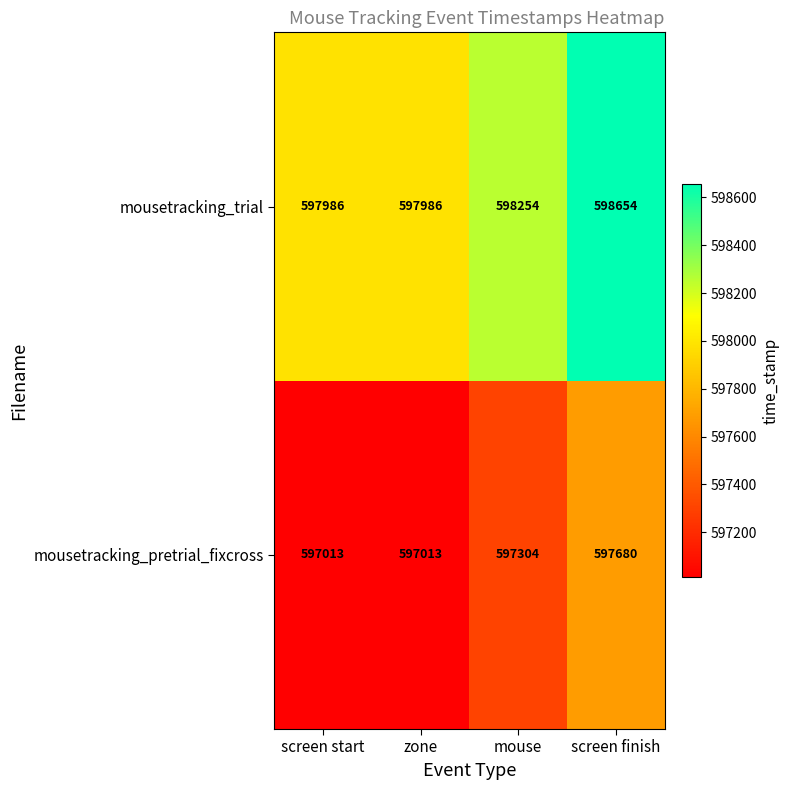

Reading right to left, extract all data points from this chart.

mousetracking_trial: screen finish=598654	mouse=598254	zone=597986	screen start=597986
mousetracking_pretrial_fixcross: screen finish=597680	mouse=597304	zone=597013	screen start=597013